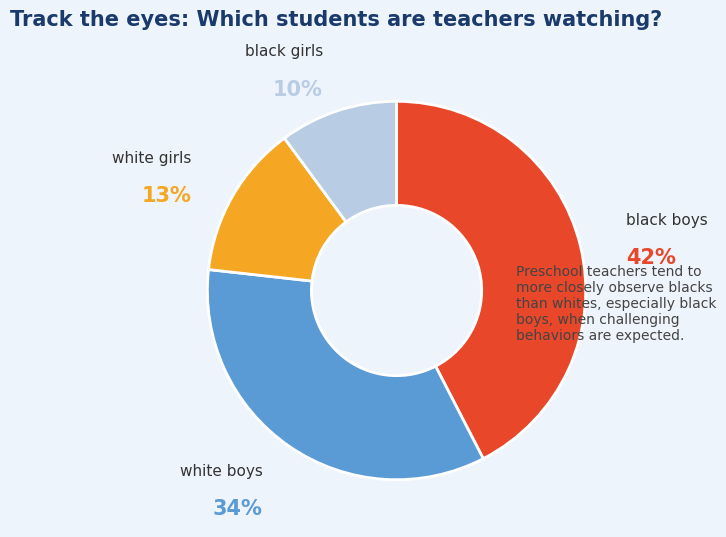

To the nearest percent, what percentage of the pie is black boys?

42%